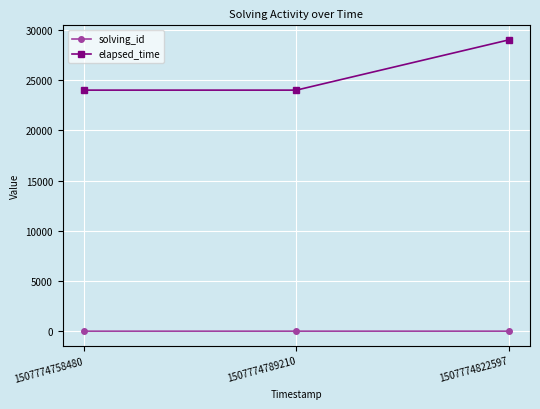

What value does the elapsed_time series have at 1507774789210?

24000